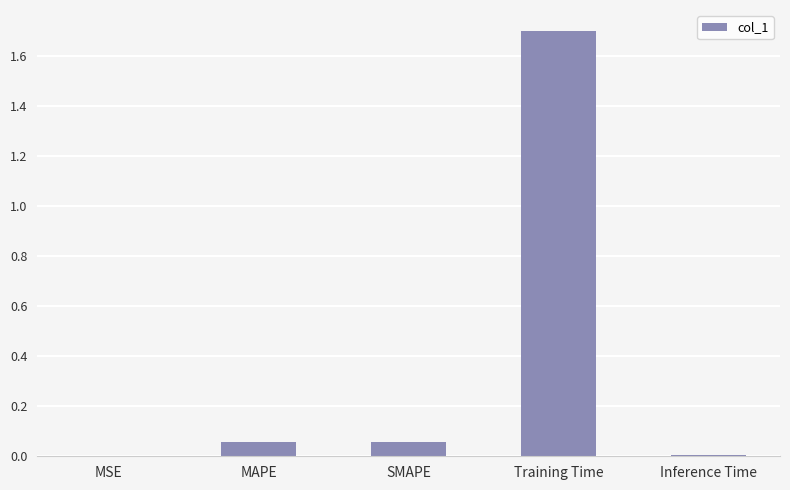

The chart shows a value of 1.7 at Training Time. True or false?

True